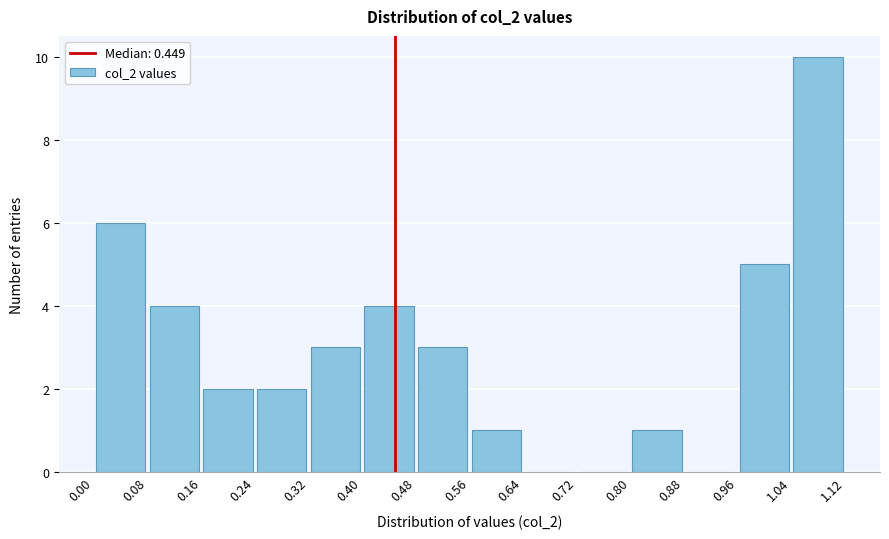

Reading left to right, list every bar in this chart as the range it spans on the x-axis followed by its height. The values are not printed on the chart, so give them approximately, as read against the axis.

0.00 to 0.08: 6
0.08 to 0.16: 4
0.16 to 0.24: 2
0.24 to 0.32: 2
0.32 to 0.40: 3
0.40 to 0.48: 4
0.48 to 0.56: 3
0.56 to 0.64: 1
0.64 to 0.72: 0
0.72 to 0.80: 0
0.80 to 0.88: 1
0.88 to 0.96: 0
0.96 to 1.04: 5
1.04 to 1.12: 10